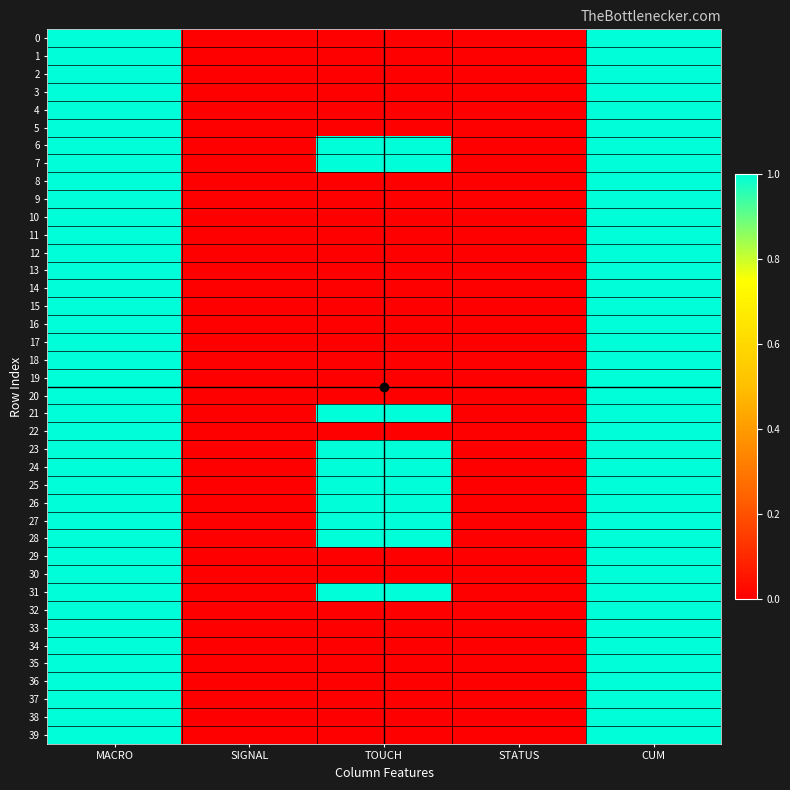

At which category does the chart reach its peak across all series?

MACRO